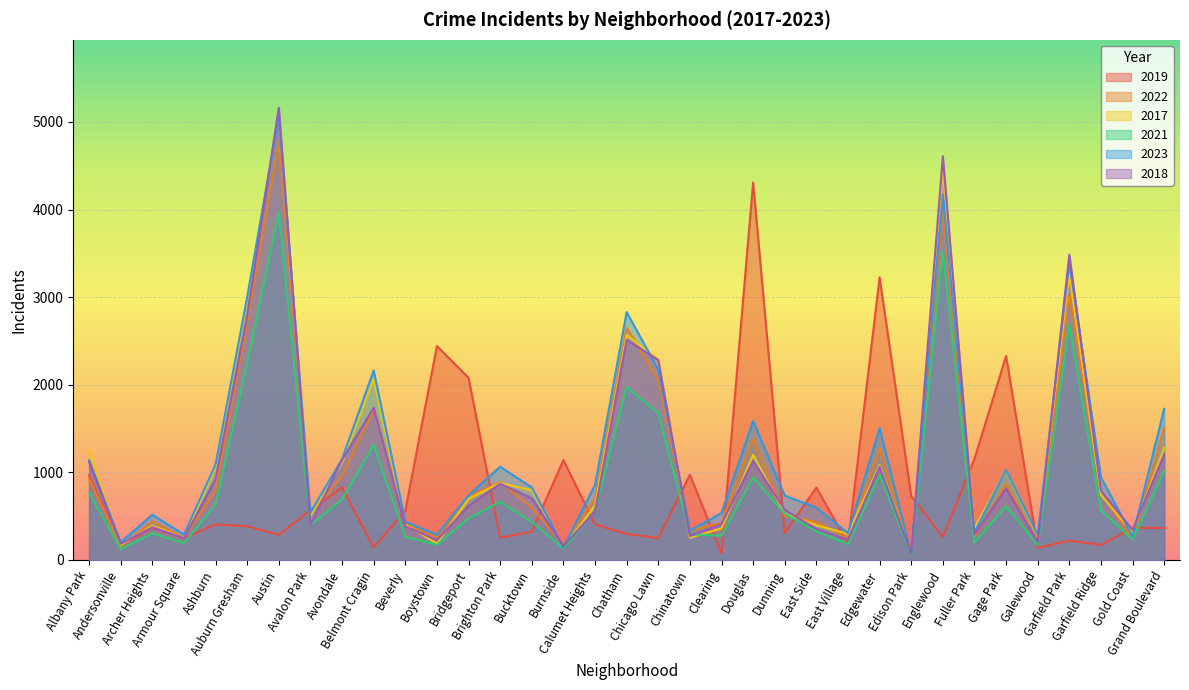

What is the value of the 2017 point at the 22nd from the left?

1200